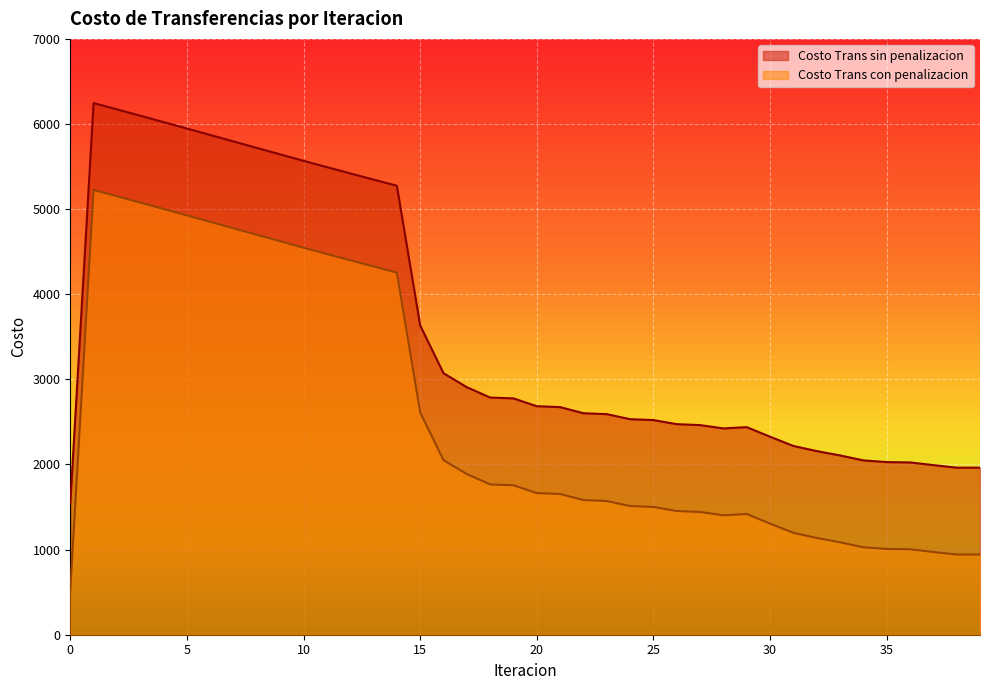

What is the value of the Costo Trans sin penalizacion point at the 39th from the left?

1962.6